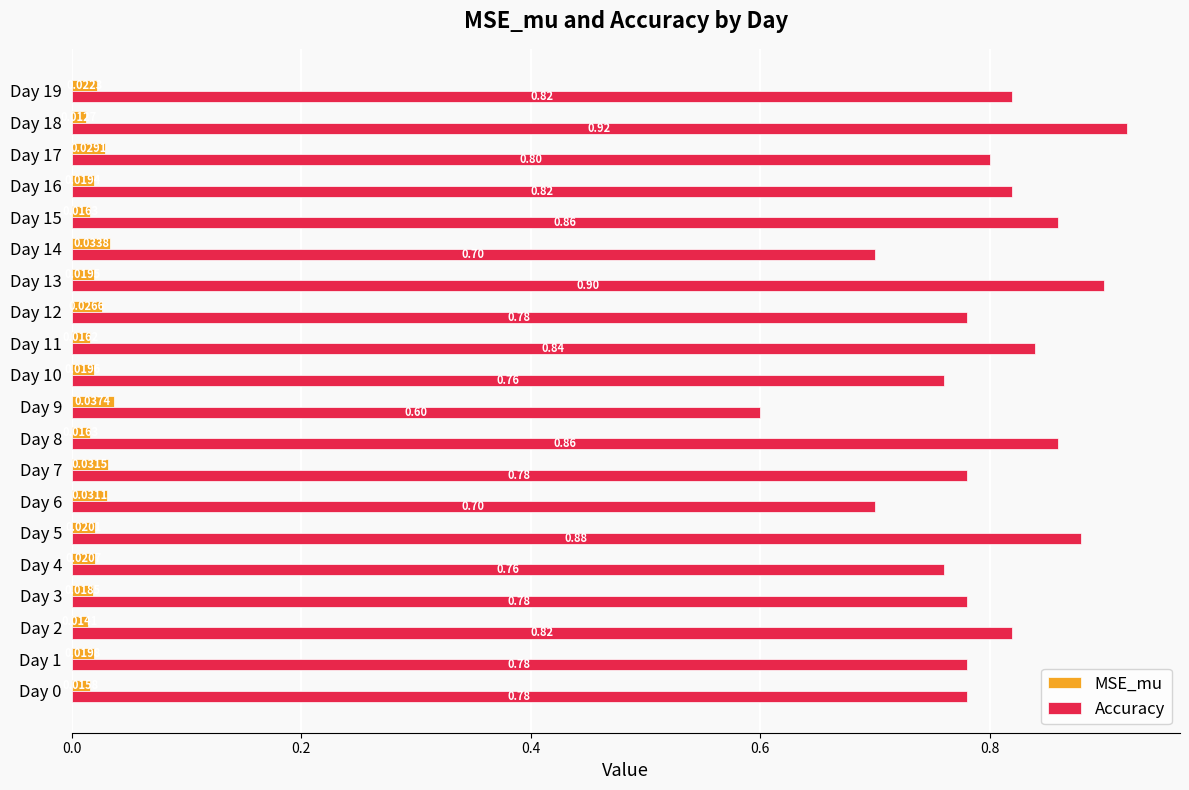

Rank the series by their maximum value, from lowest to highest.

MSE_mu, Accuracy